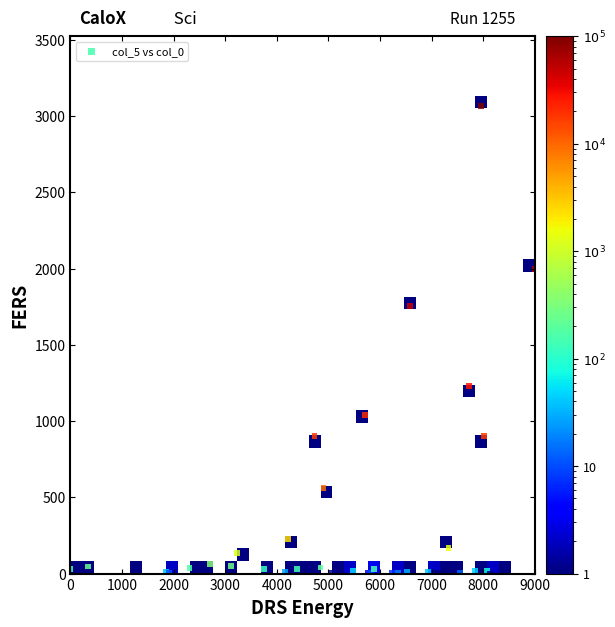

What Y value in the scatter plot is closest to 1532?

1756.3